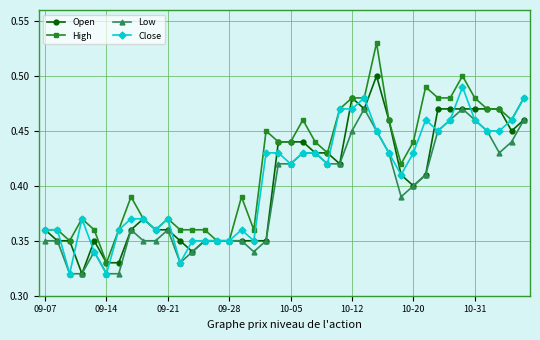

Which series has the largest range (max minus min)?

High